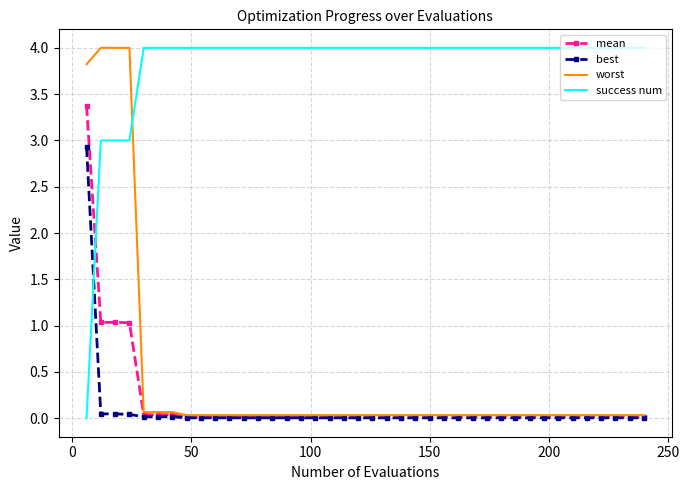

How many times do success num and mean cross each other?

1